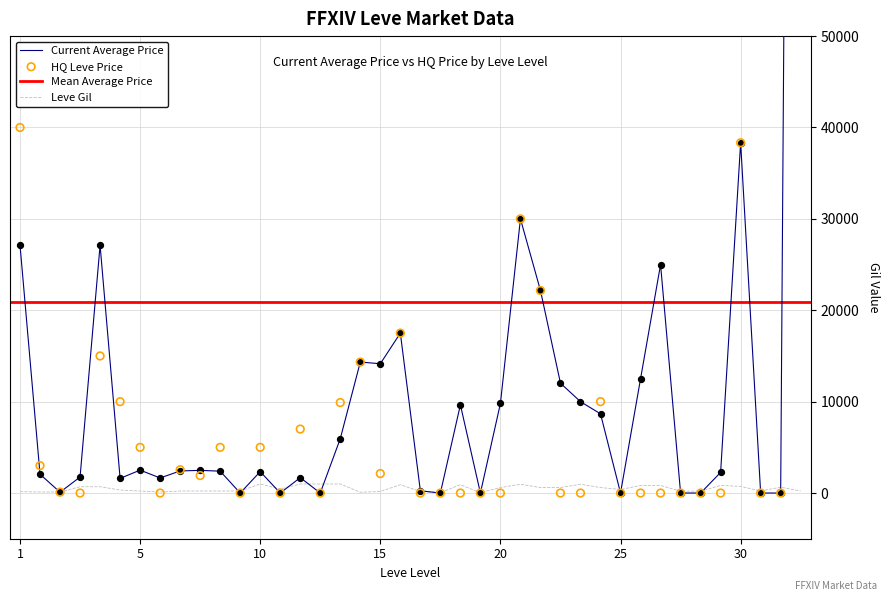

Is the value of currentAveragePrice at 10 greater than the value of LevePriceHQ at 25?

Yes